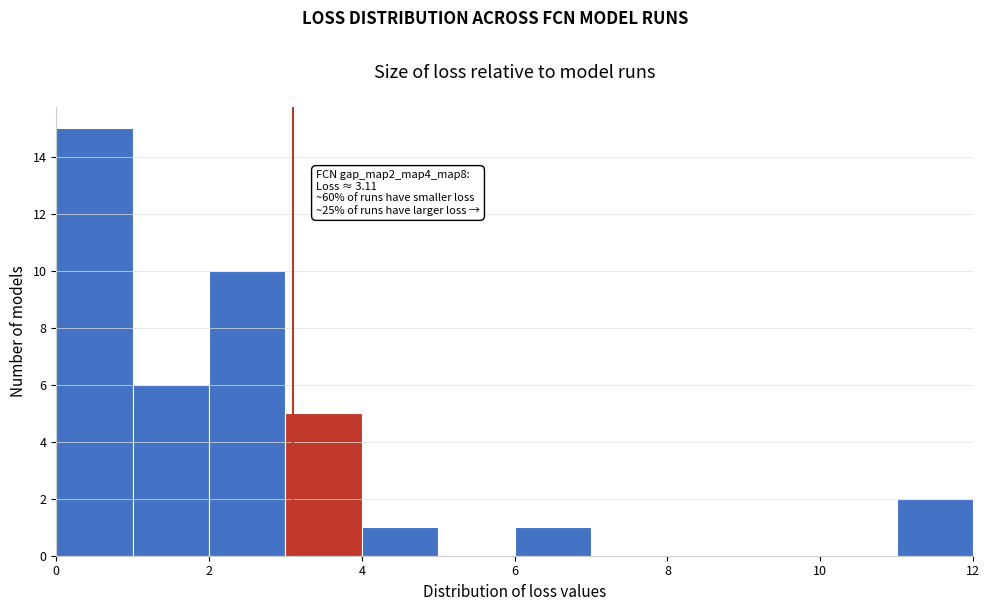

Over which range of the x-axis is the bar tallest?

0 to 1